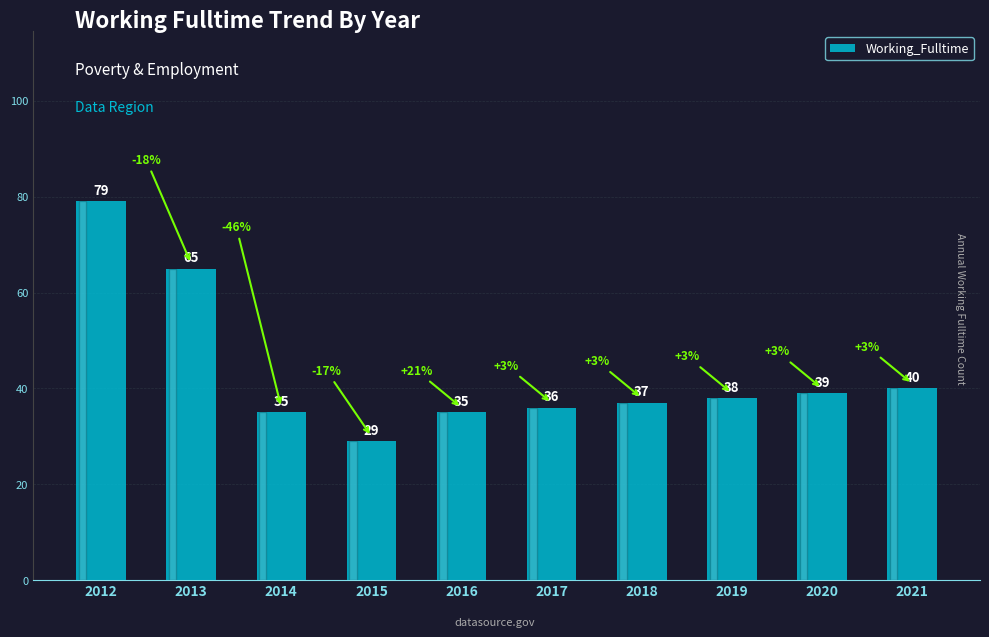

Reading left to right, list all the values displayed in this chart.

2012=79	2013=65	2014=35	2015=29	2016=35	2017=36	2018=37	2019=38	2020=39	2021=40